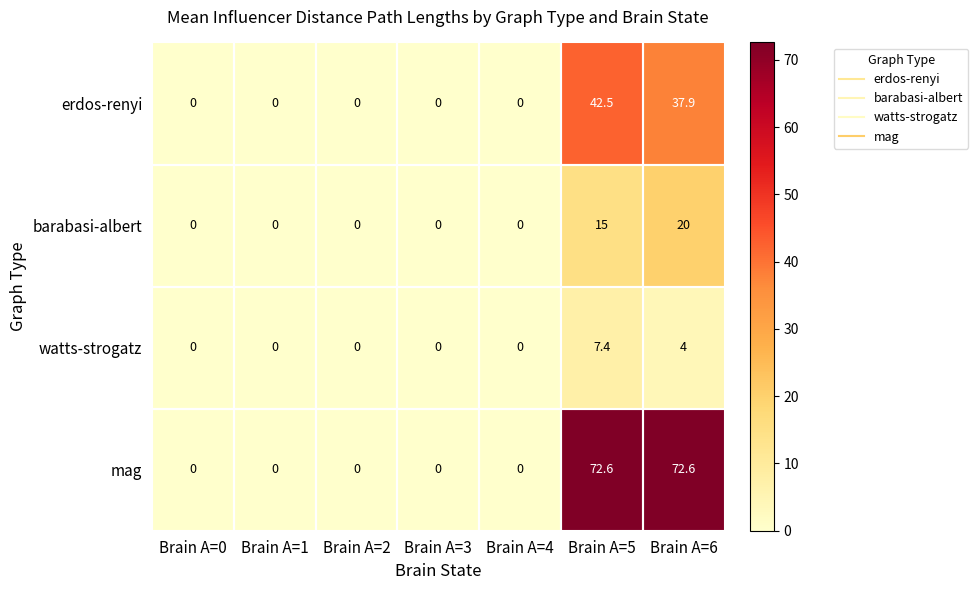

Which category has the highest value in the erdos-renyi series?

Brain A=5